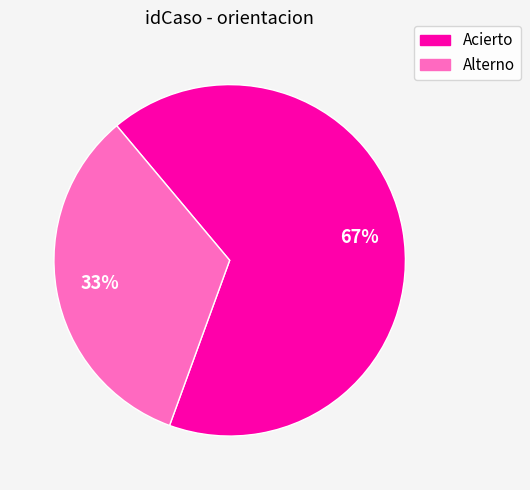

Does any single category account for the majority?

Yes